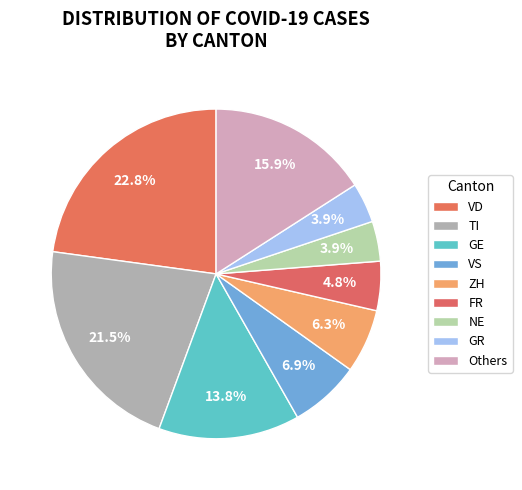

How many slices are in this pie chart?

9